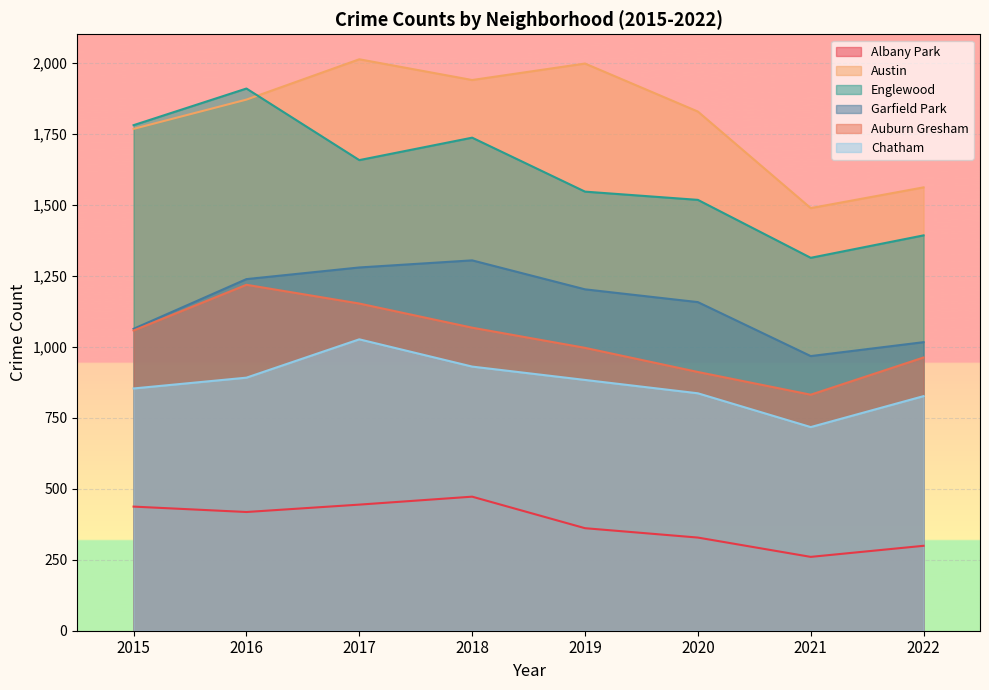

Is it true that Austin equals 1767 at 2015?

True